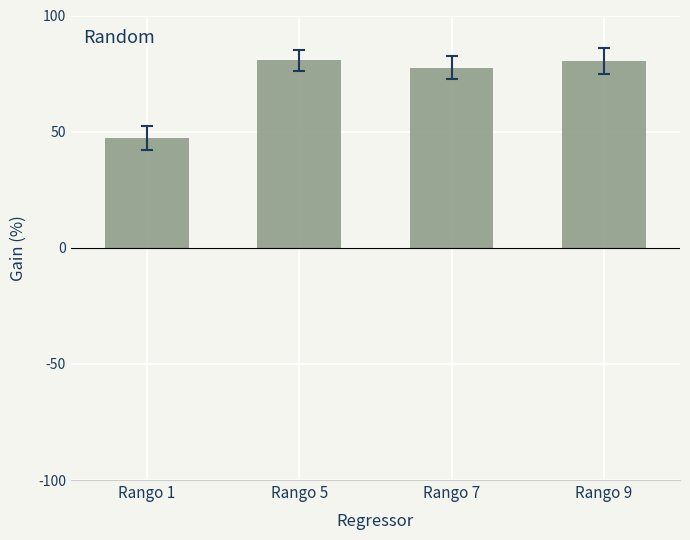

True or false: the data shows 80.7 at Rango 5.

True